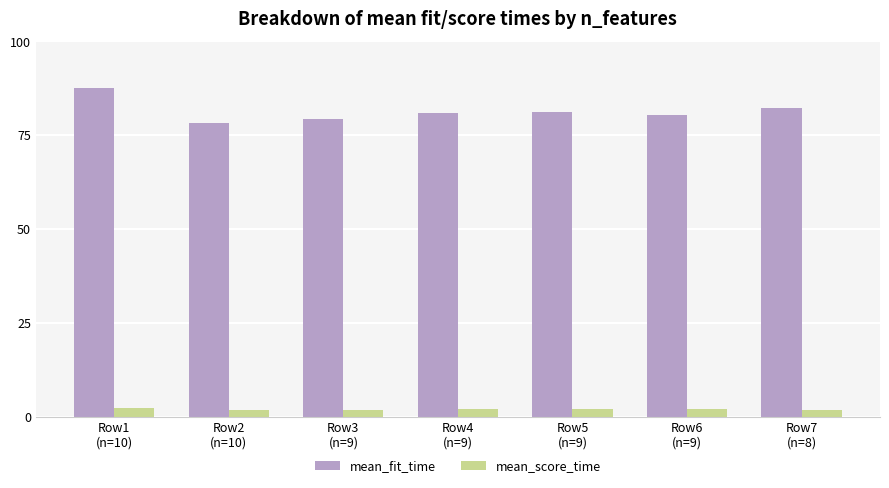

How many series are shown in this chart?

2